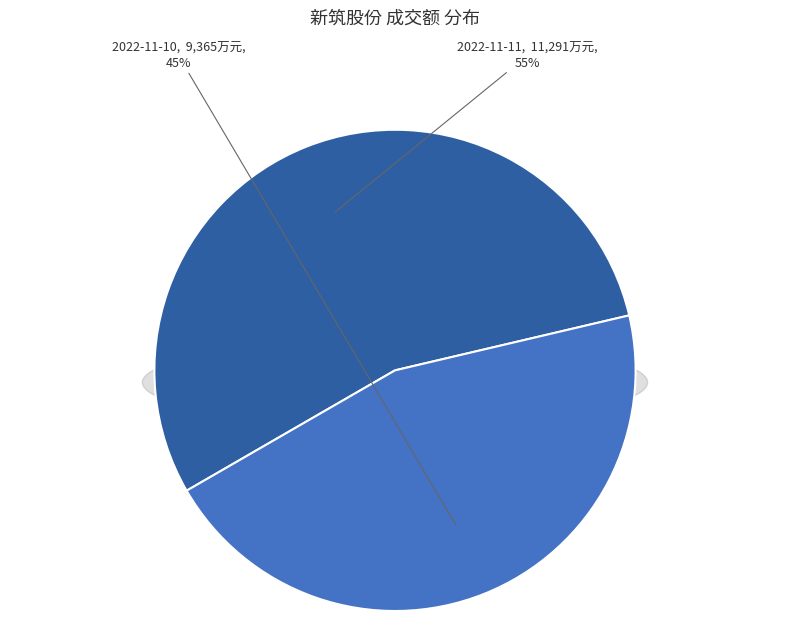

The 2022-11-11 slice represents 42% of the pie. True or false?

False